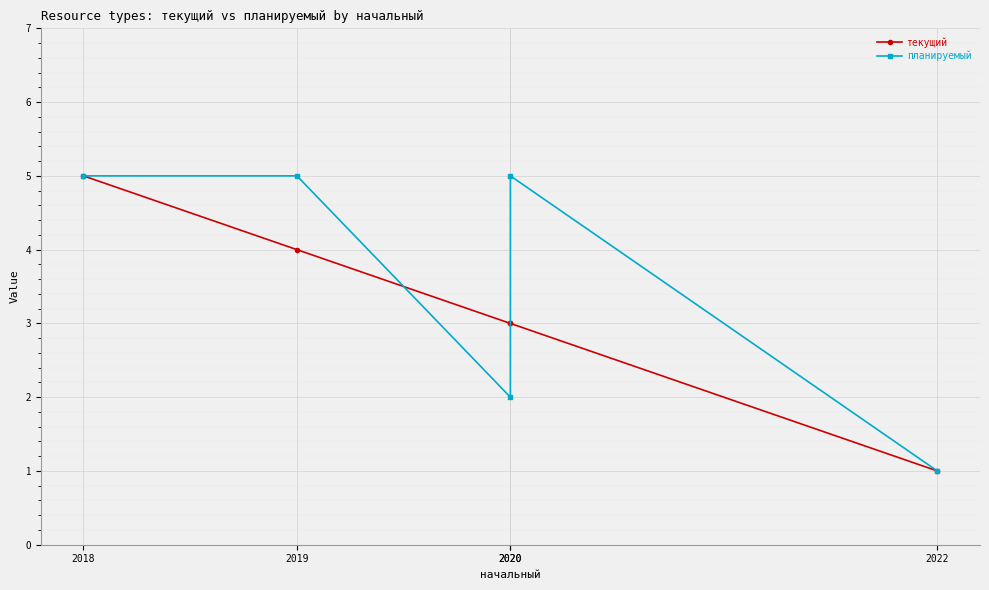

Between which two adjacent categories do планируемый and текущий first intersect?

2019 and 2020